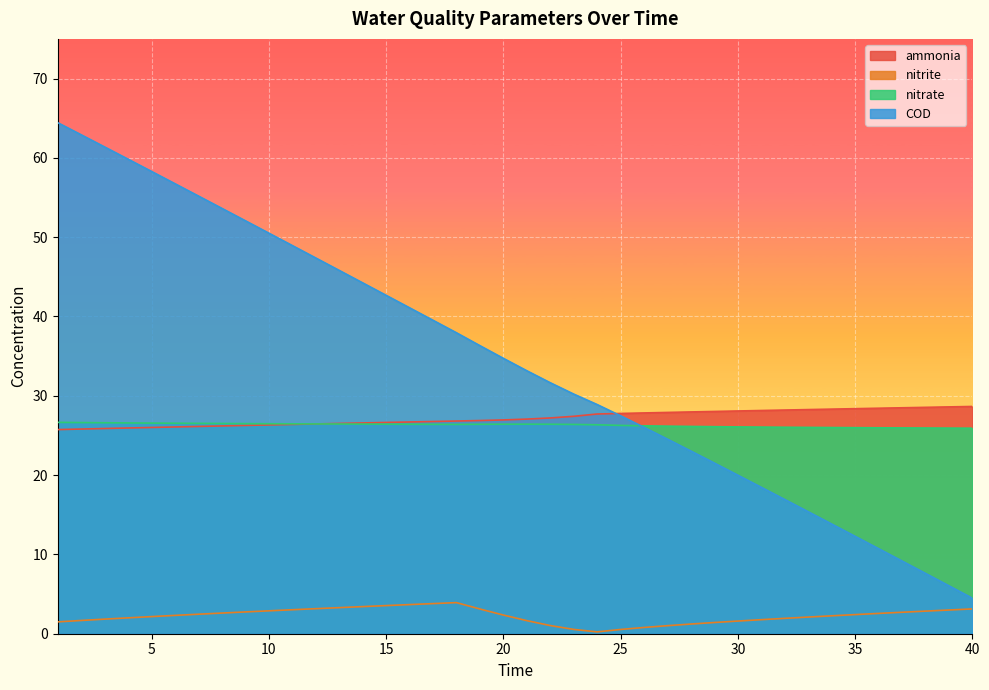

True or false: nitrite and ammonia intersect in this chart.

False